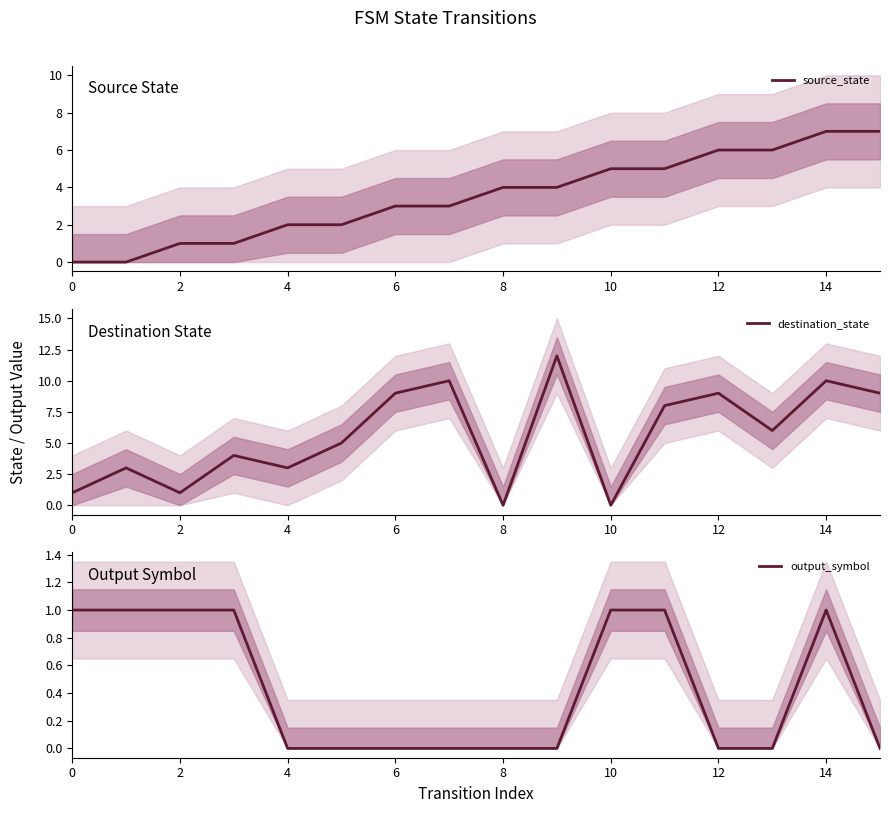

Rank the series by their average value, from lowest to highest.

output_symbol, source_state, destination_state